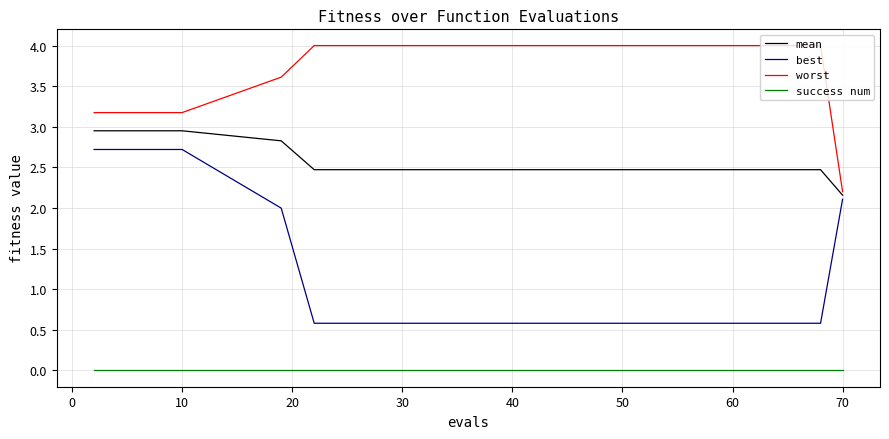

What is the maximum value shown in the chart?

4.0